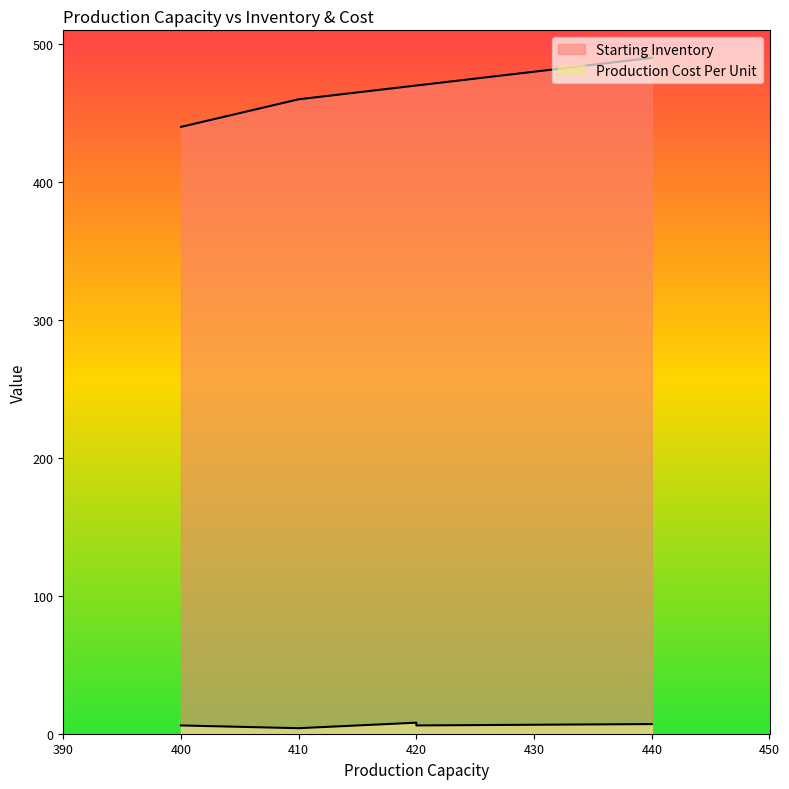

What is the total value across all series at 410?

464